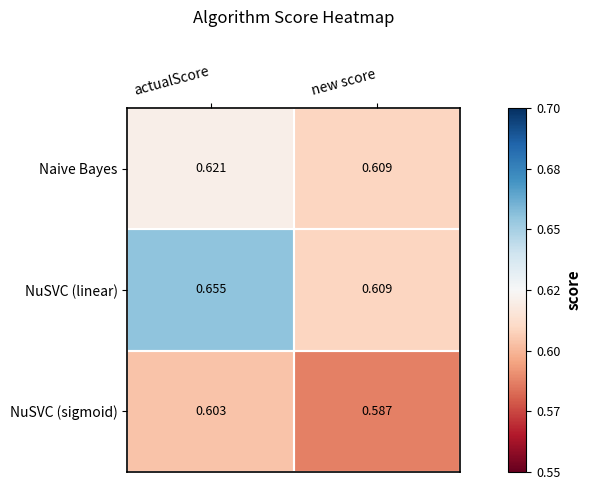

List the series in order of their peak value, lowest first.

NuSVC (sigmoid), Naive Bayes, NuSVC (linear)